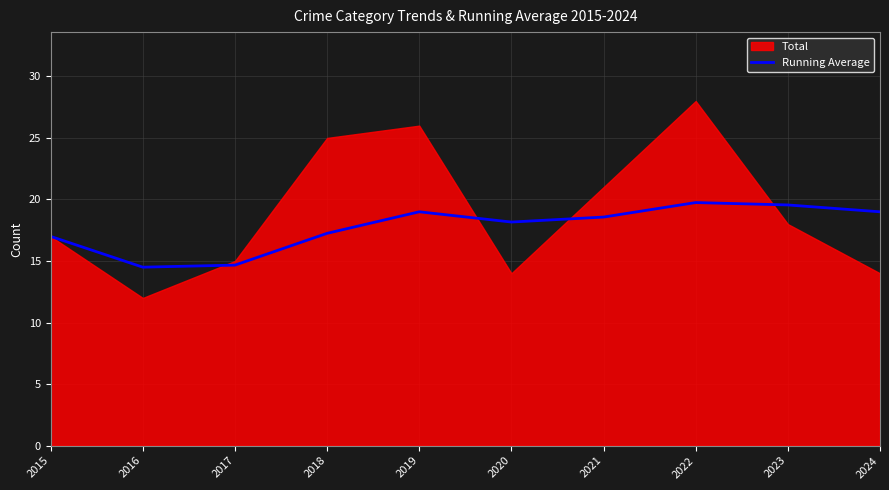

Reading right to left, extract all data points from this chart.

2024=19.0	2023=19.6	2022=19.8	2021=18.6	2020=18.2	2019=19.0	2018=17.2	2017=14.7	2016=14.5	2015=17.0